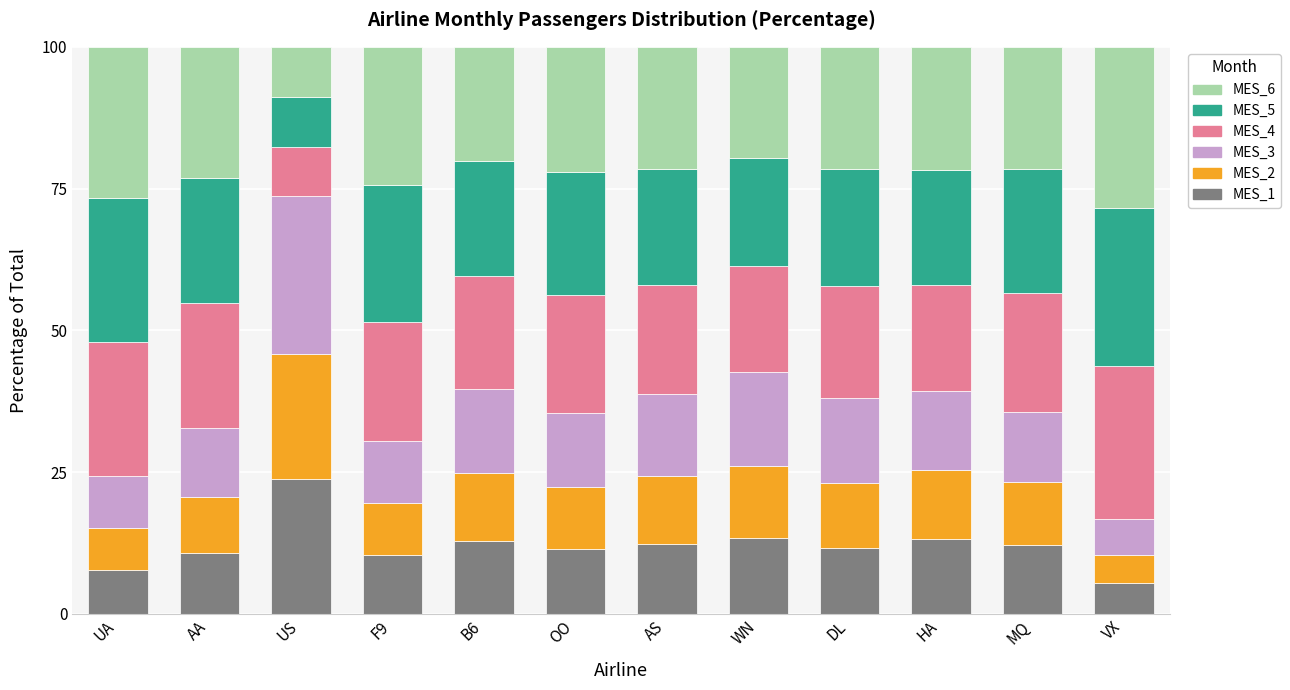

What is the total value across all series at OO?

100.0